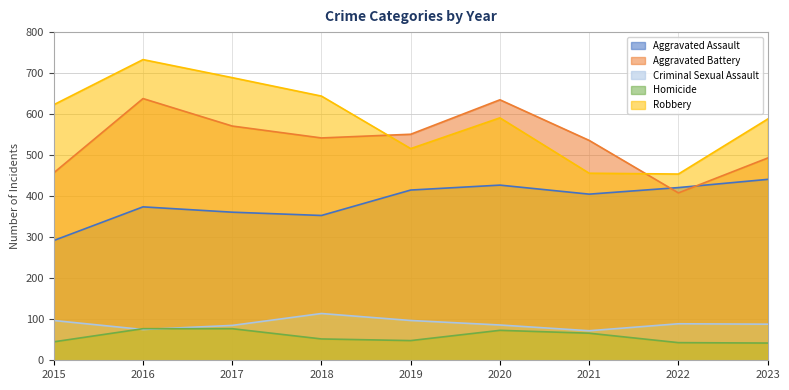

What is the difference between the second highest and second lowest values in the Robbery series?

233